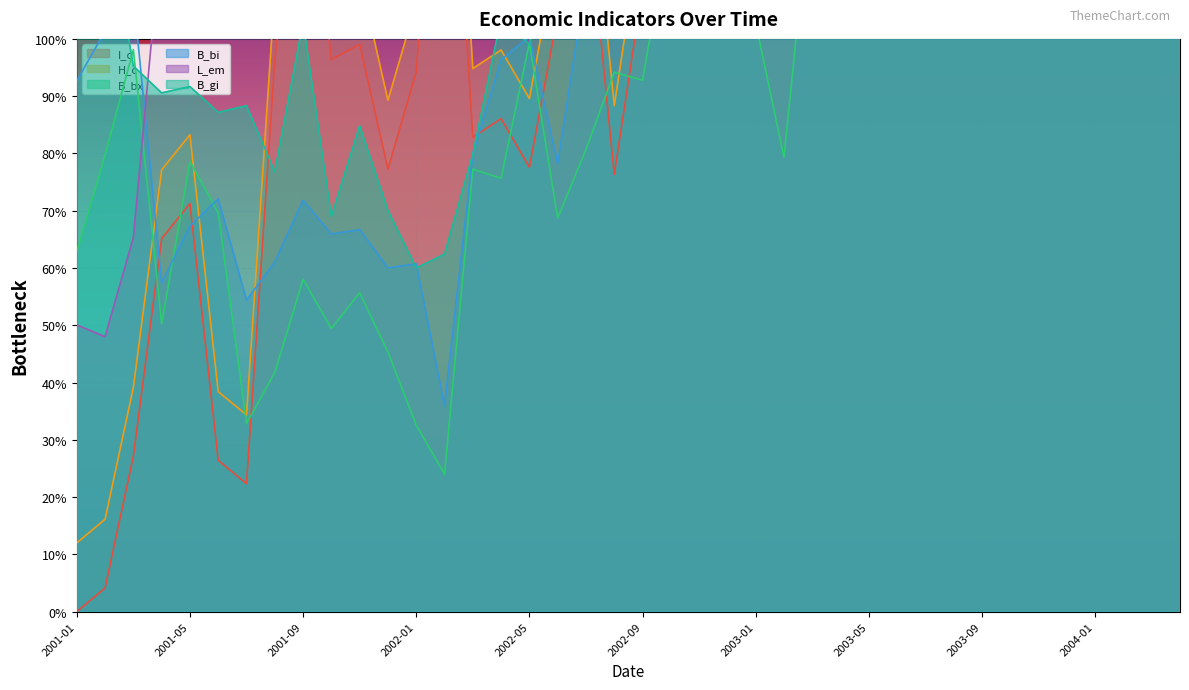

What value does the B_bi series have at 2001-10?

65.9